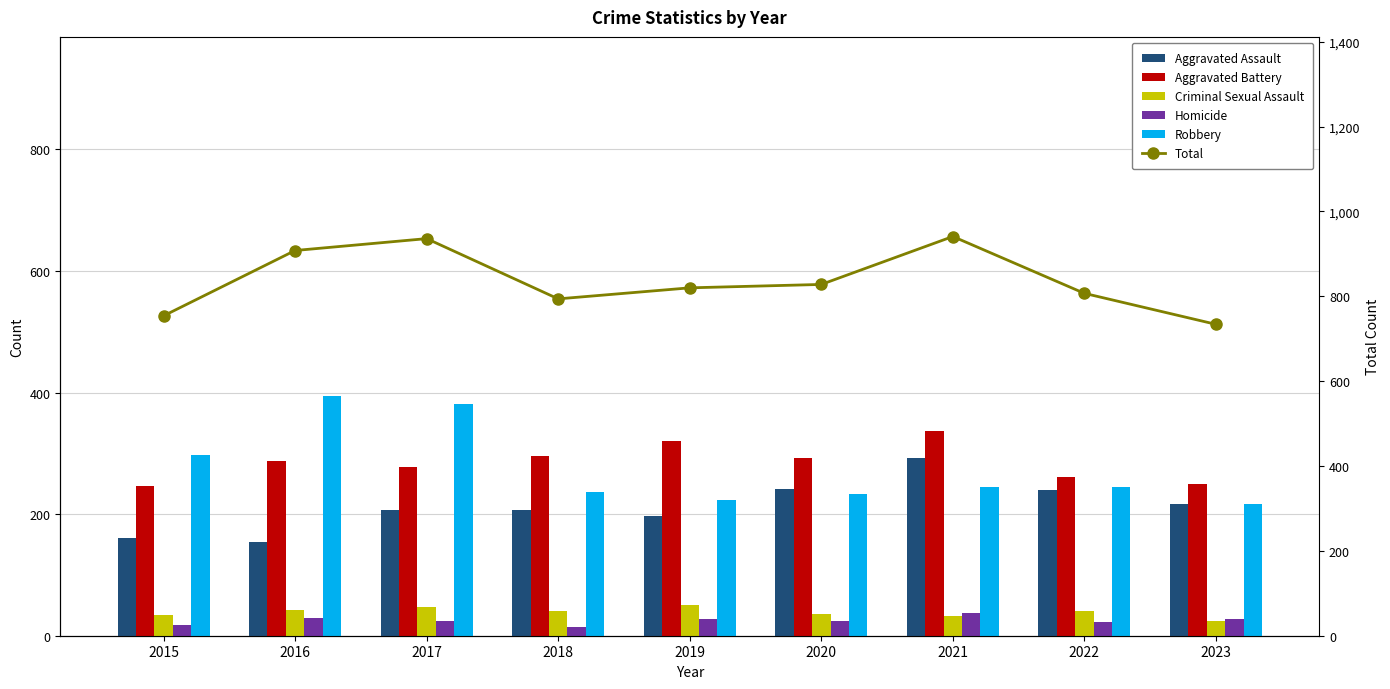

Are the bars grouped side by side (vs. stacked)?

Yes